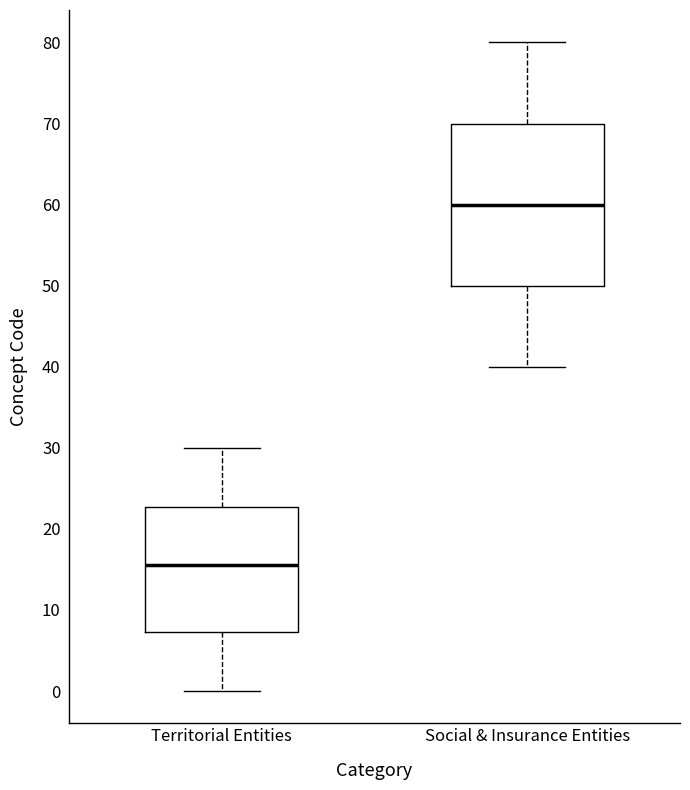

Which box's median line is the highest?

Social & Insurance Entities